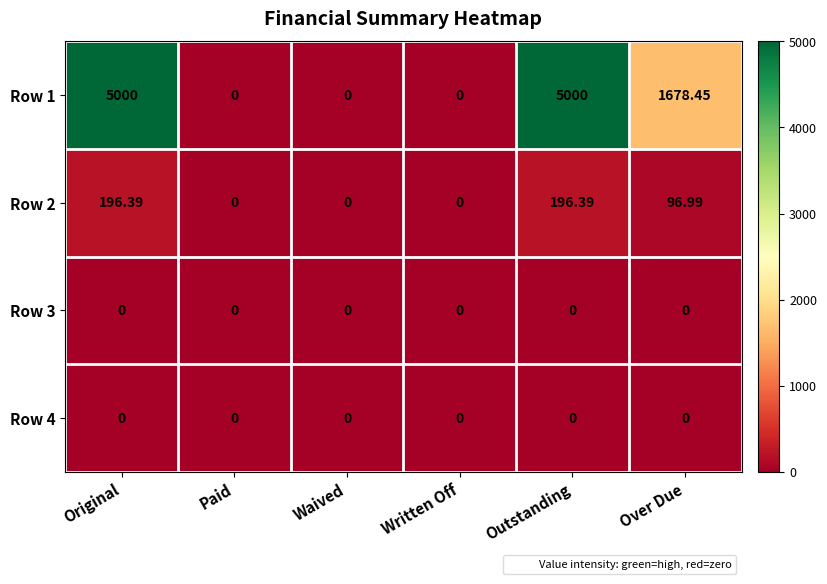

At which label is Row 1 closest to 2500?

Over Due